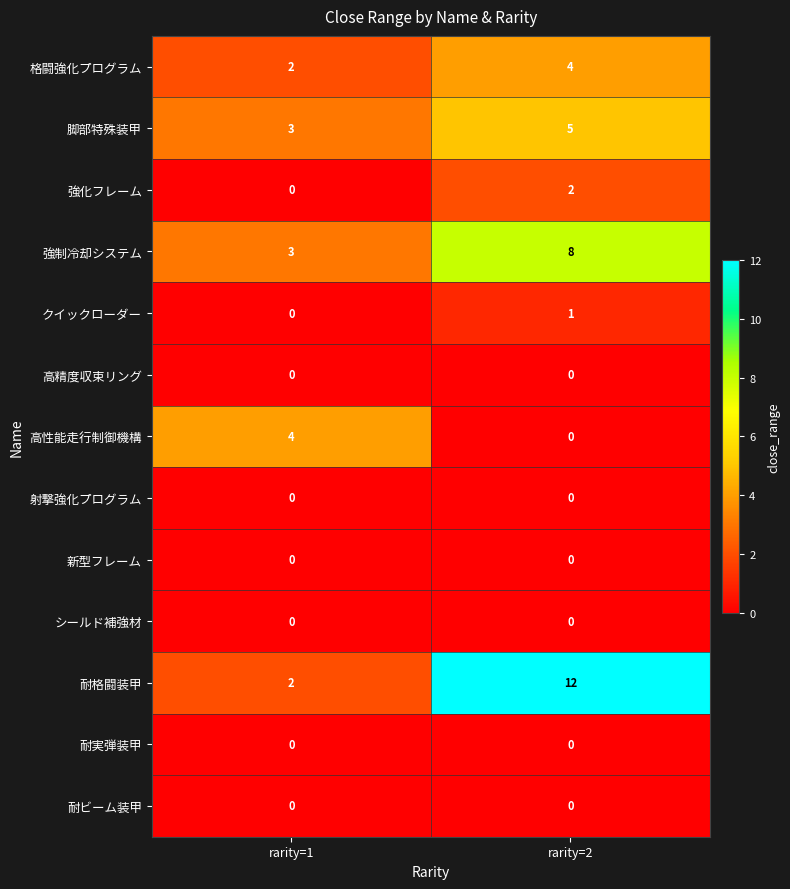

Between rarity=1 and rarity=2, which series saw the biggest shift?

耐格闘装甲